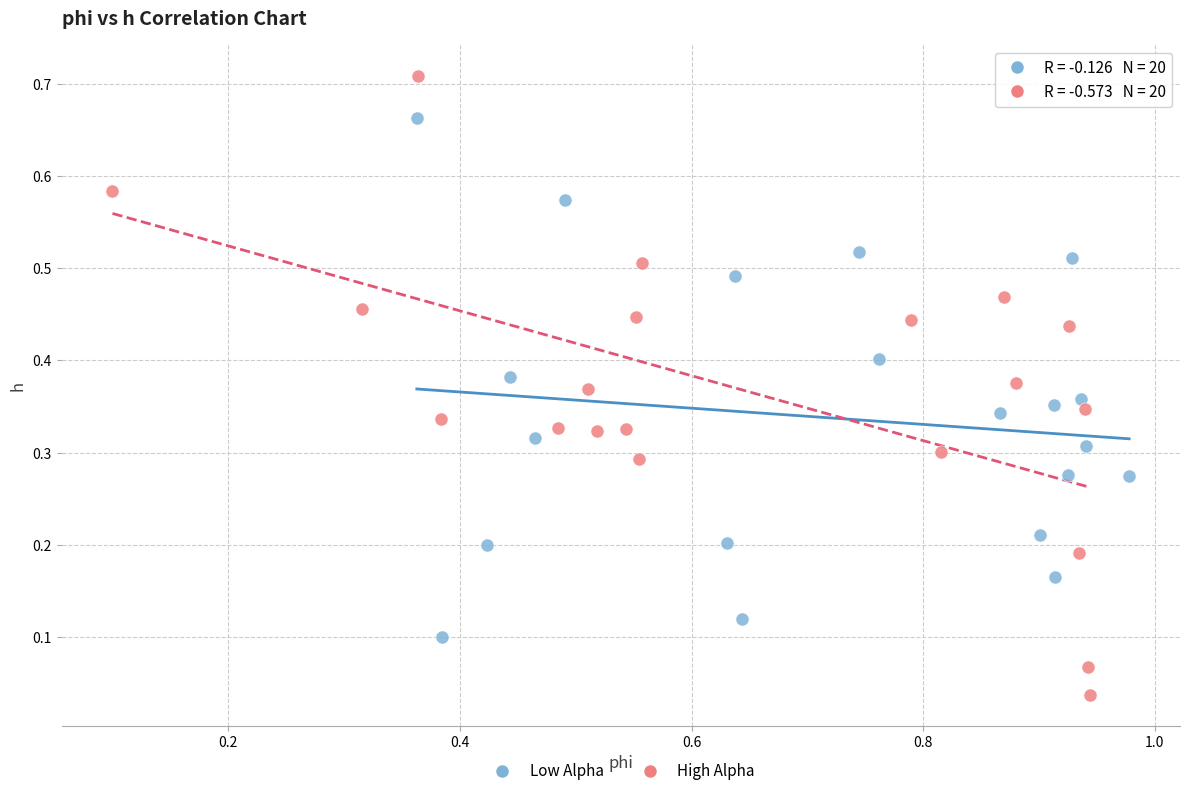

Which series contains the highest Y value?

High Alpha